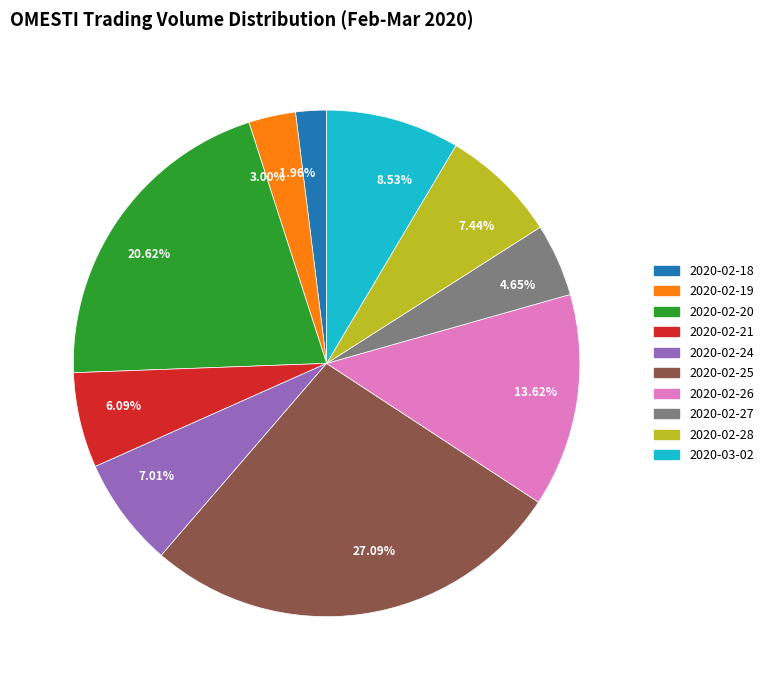

Do 2020-02-21 and 2020-02-19 together represent more than half of the pie?

No